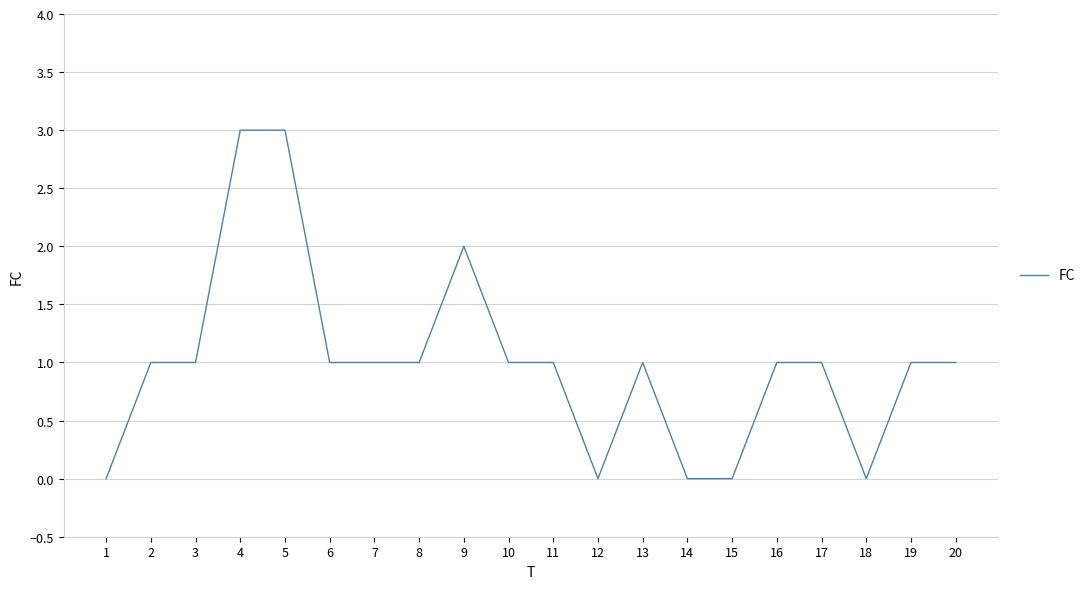

What is the greatest value displayed?

3